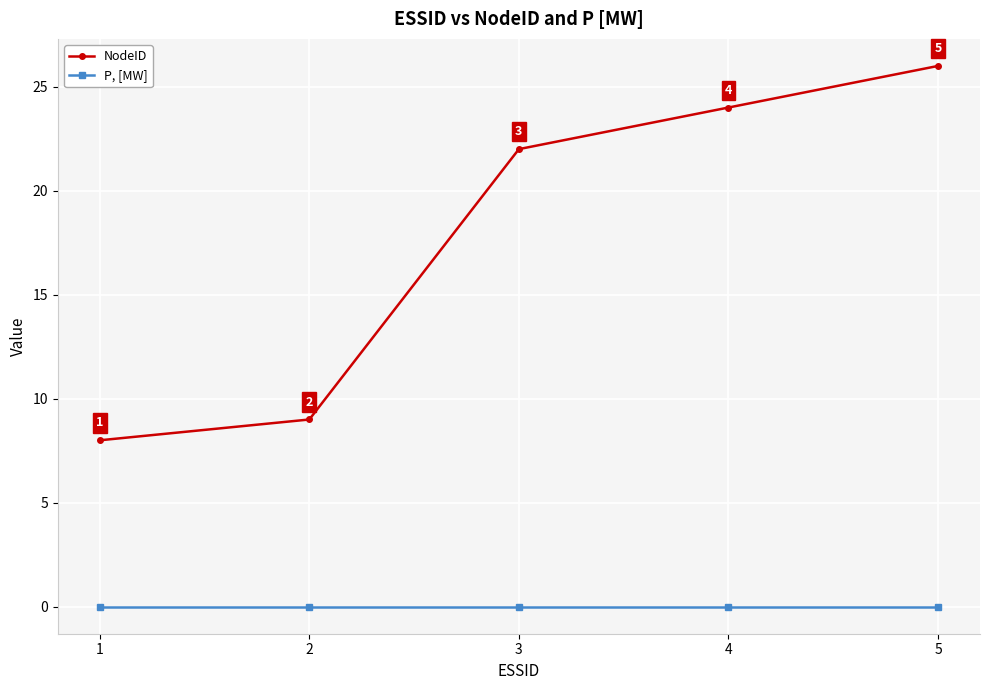

The value of NodeID at 3 is 5. True or false?

False